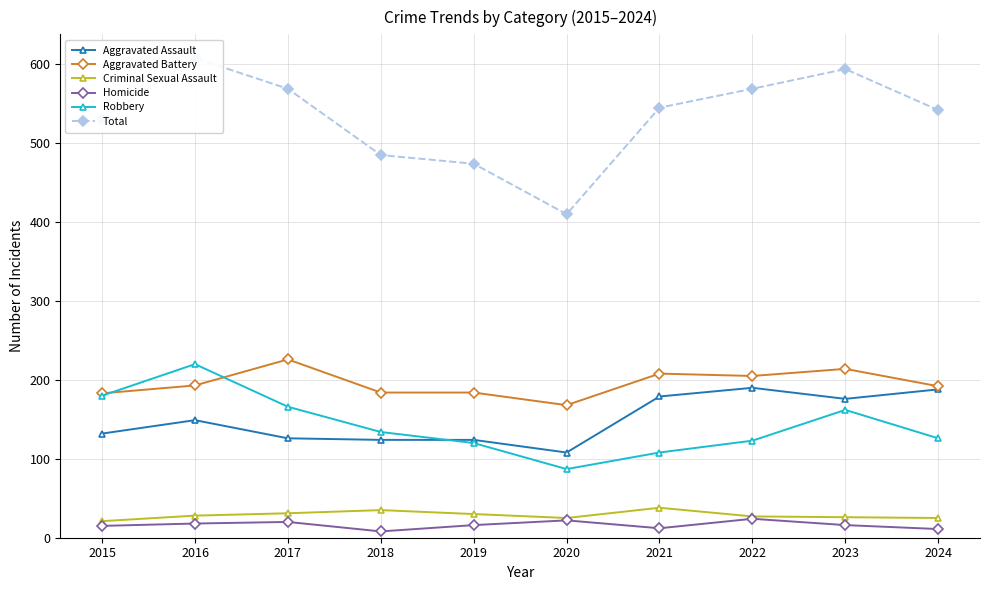

Between 2021 and 2024, which is larger?

2024